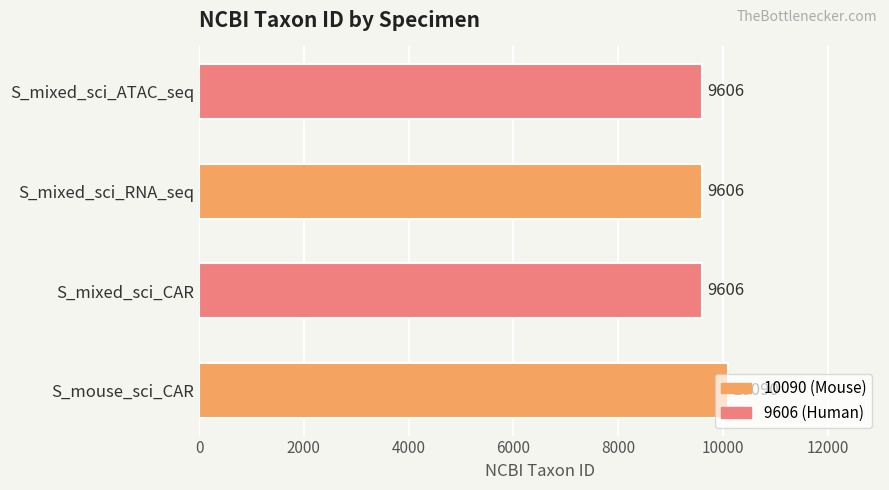

What is the average value?

9727